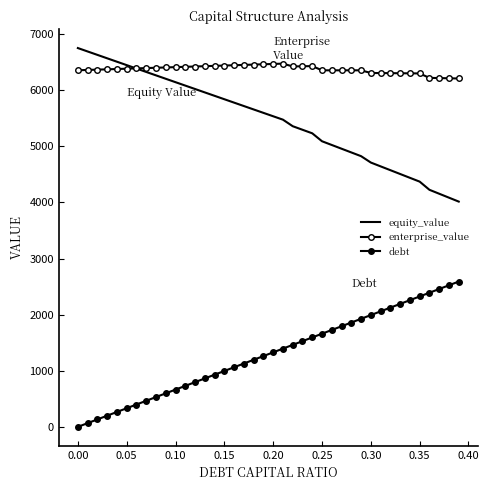

What is the value of the enterprise_value point at the 11th from the left?

6410.1